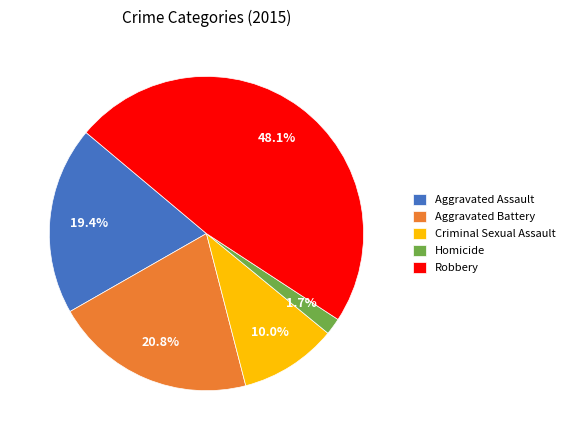

To the nearest percent, what is the average slice percentage?

20%